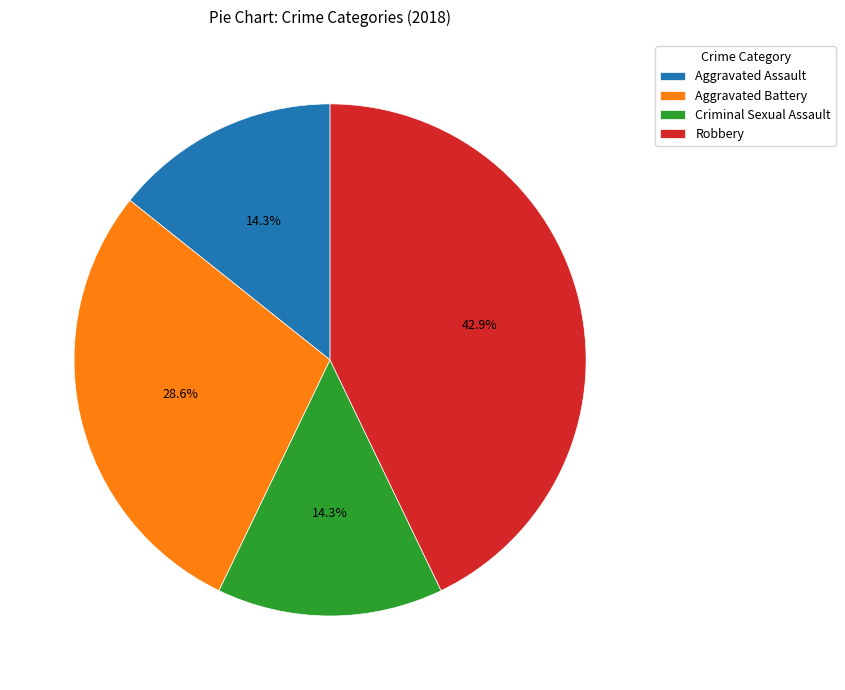

Is it true that Criminal Sexual Assault is 14% of the pie?

True